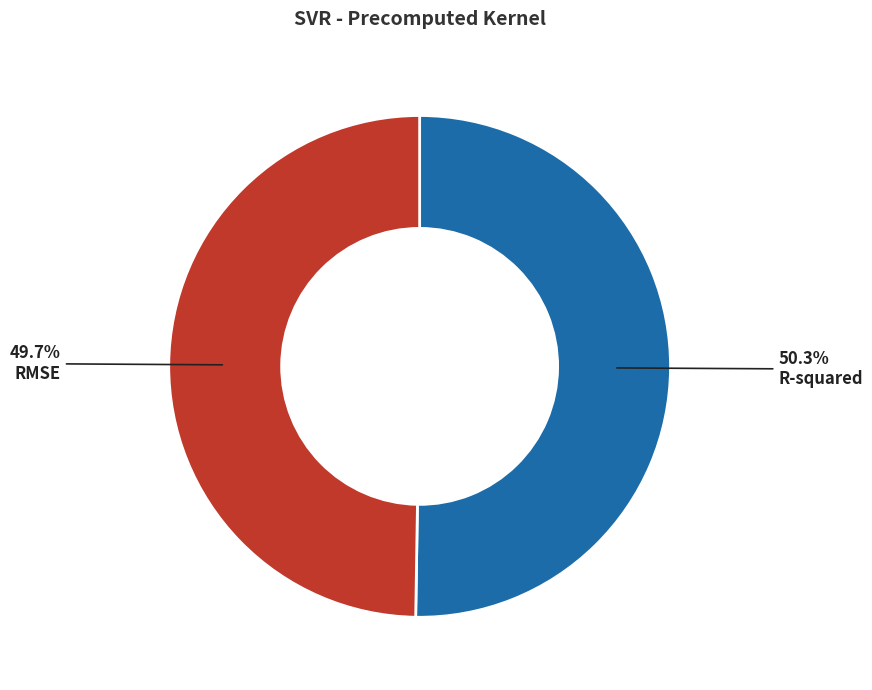

Does any single category account for the majority?

Yes